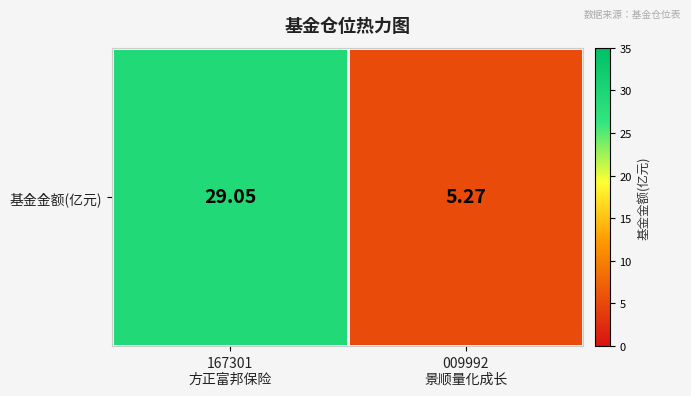

Rank the categories by value from lowest to highest.

009992
景顺量化成长, 167301
方正富邦保险